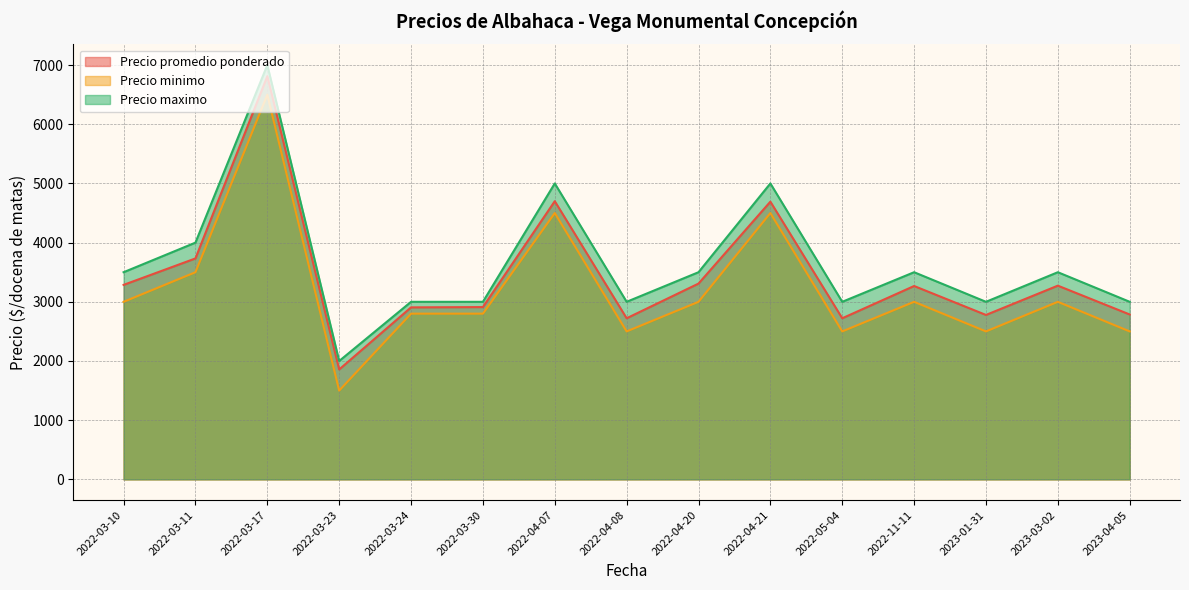

What is the sum of the Precio promedio ponderado values at 2022-11-11 and 2022-05-04?

5989